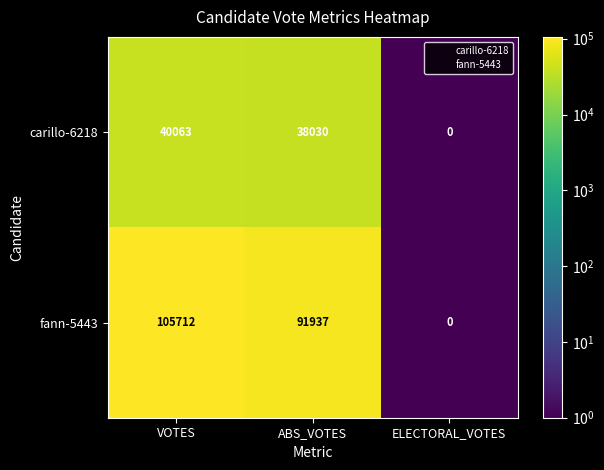

At which label does carillo-6218 reach its minimum?

ELECTORAL_VOTES